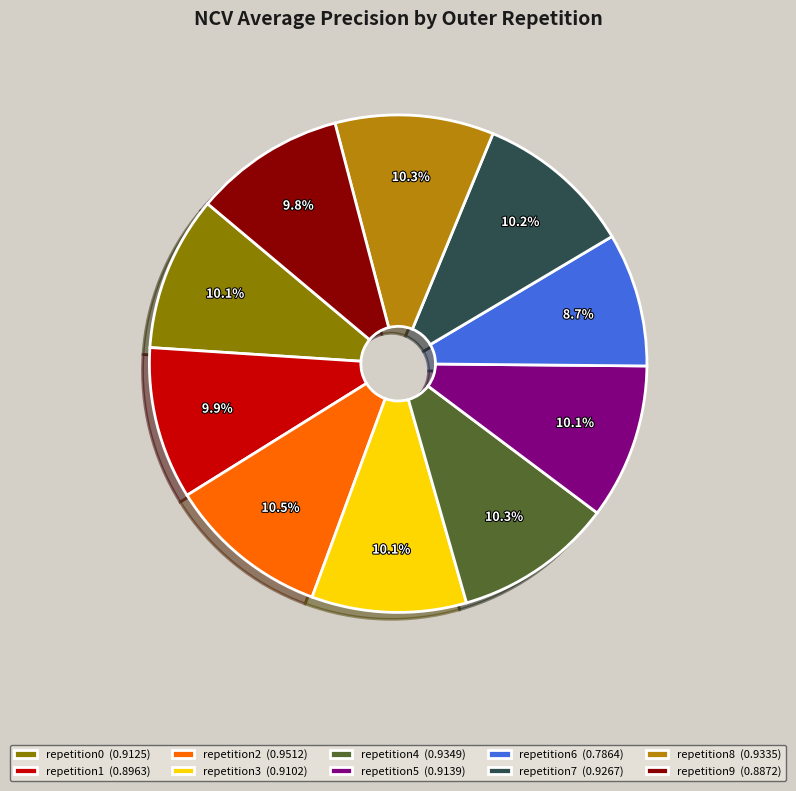

Which category has the smallest portion of the pie?

repetition6 (0.7864)